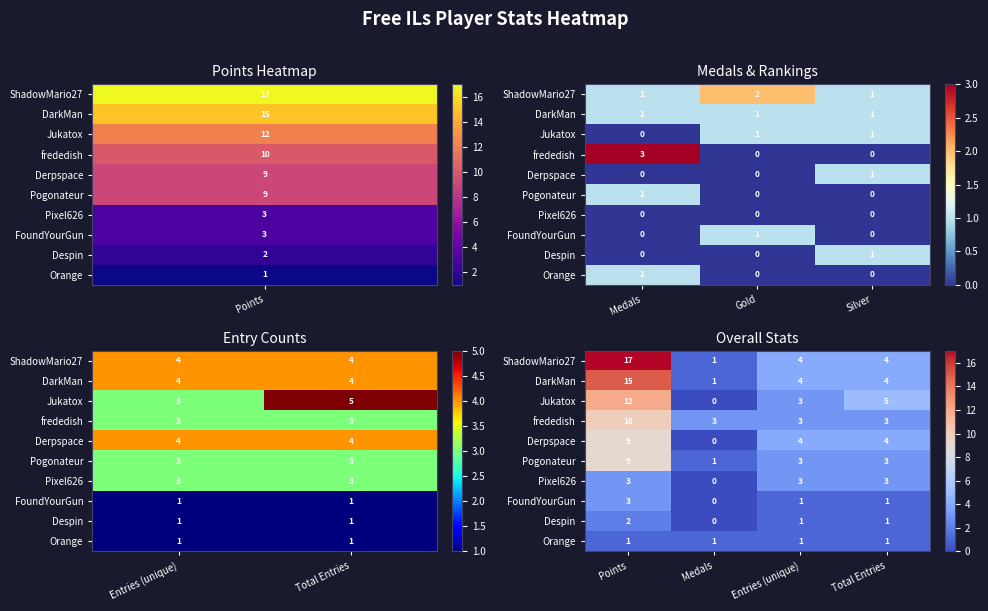

Which has a higher value, Points or Entries (unique)?

Points